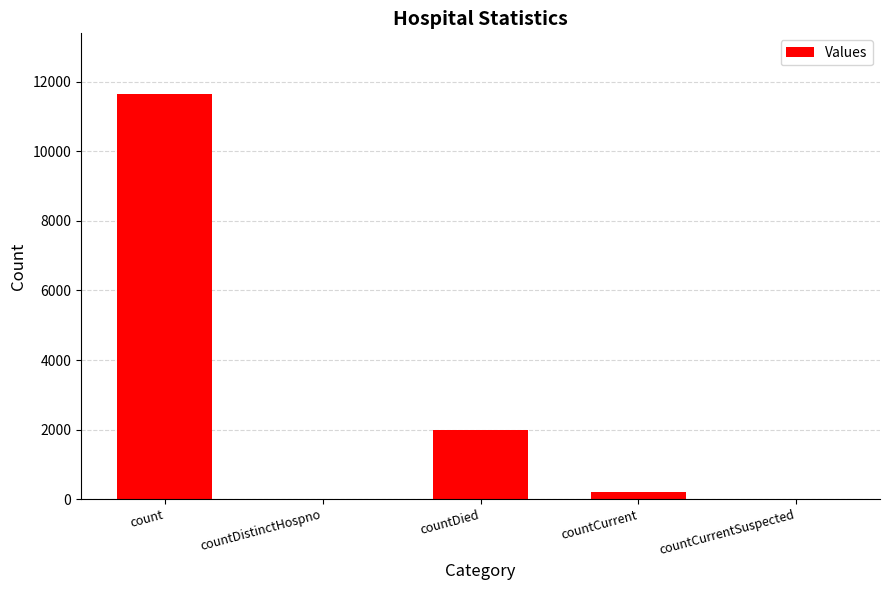

Read the value at countDied, to the nearest 10.

1990